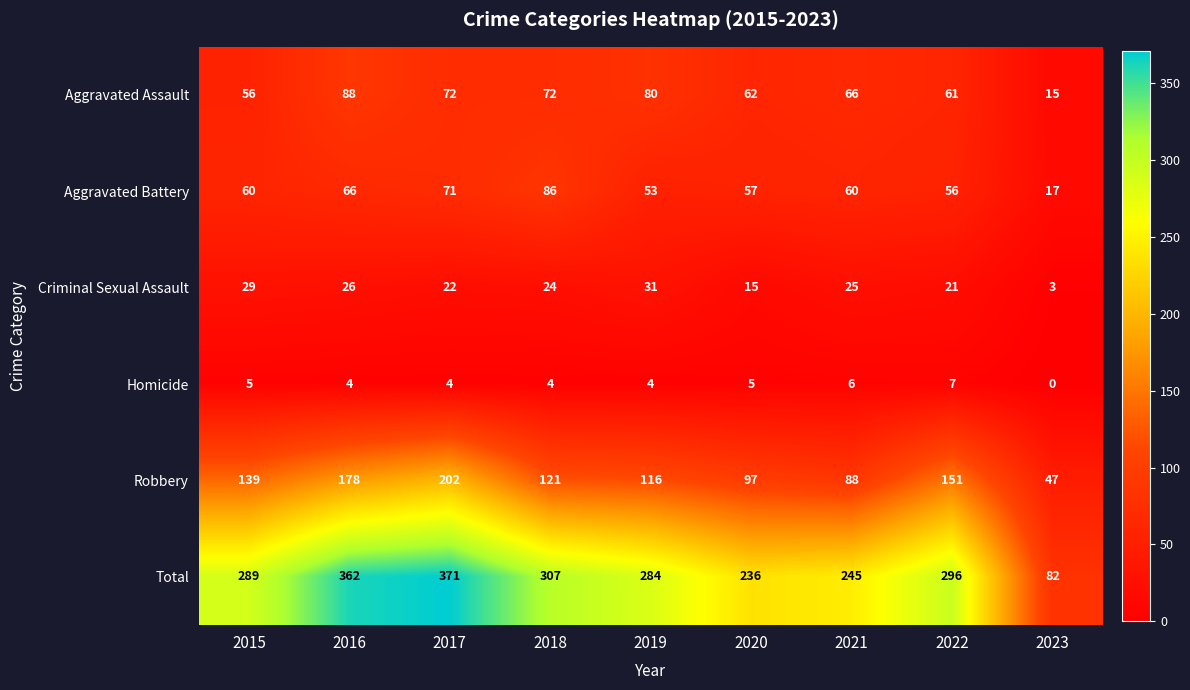

What is the greatest value displayed?

371